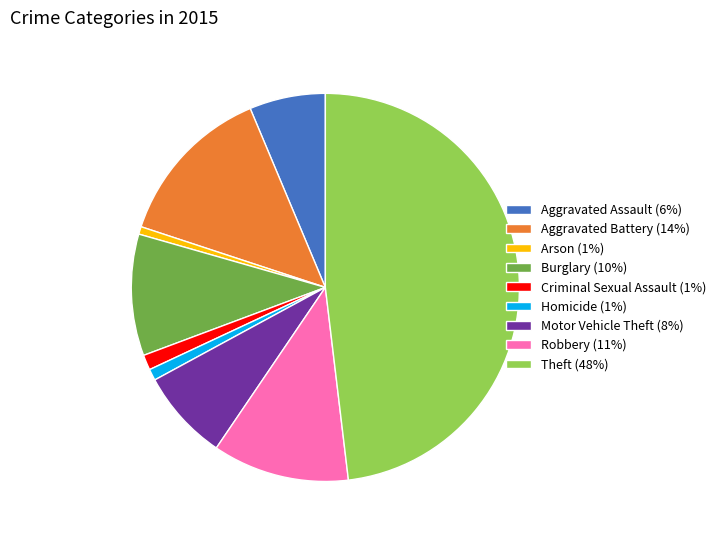

Does Motor Vehicle Theft (8%) represent more than half of the total?

No